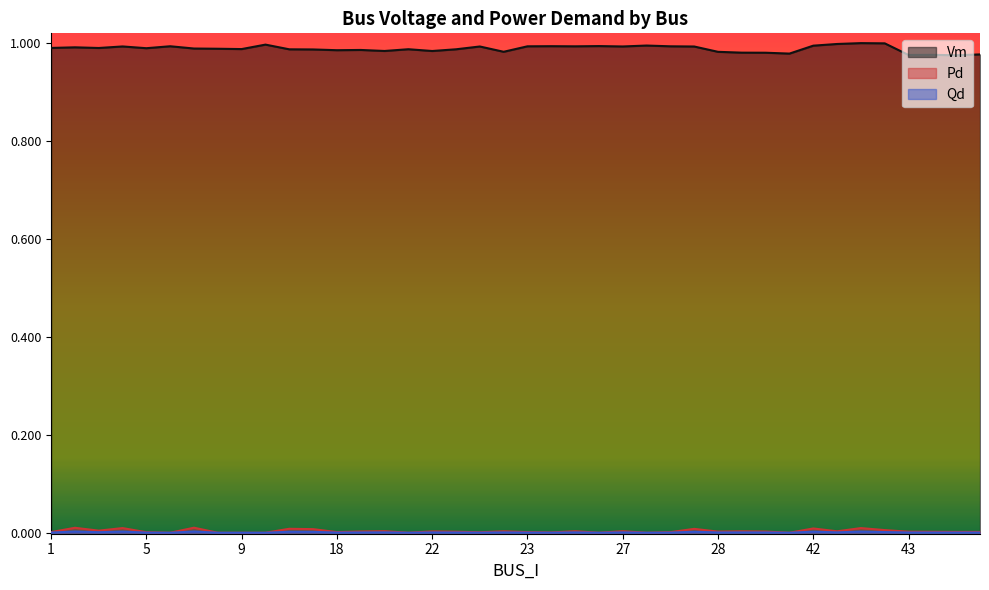

What is the sum of all Vm values?

39.5